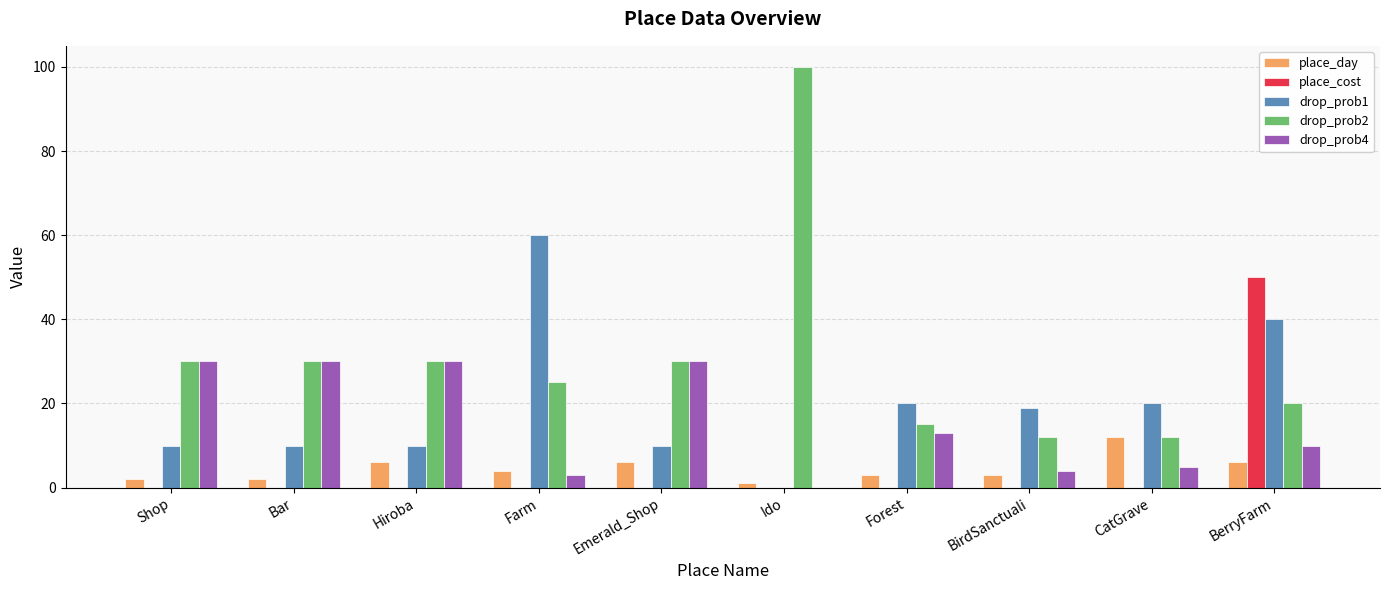

True or false: drop_prob2 has a value of 9 at Shop.

False